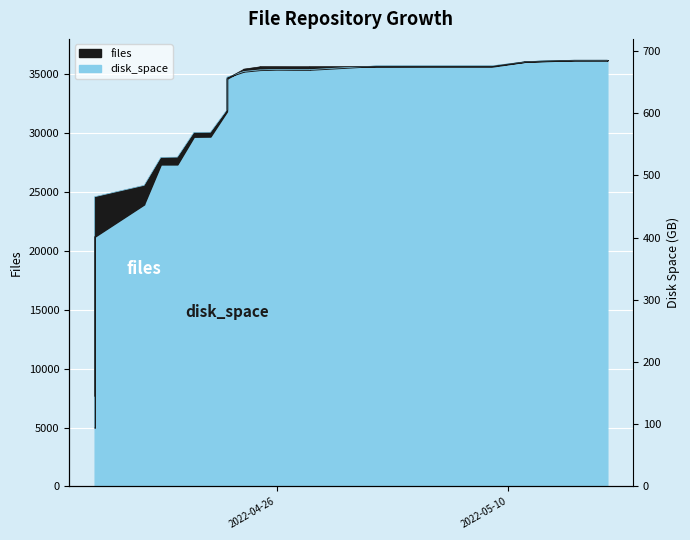

Which series ends up on top after the final intersection of files and disk_space?

disk_space